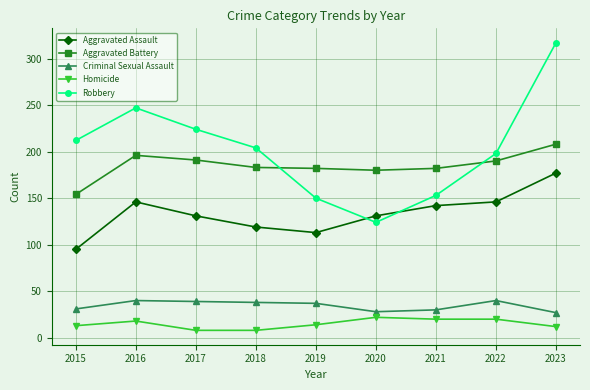

In Robbery, how many points are lower than both neighbors (excluding endpoints)?

1